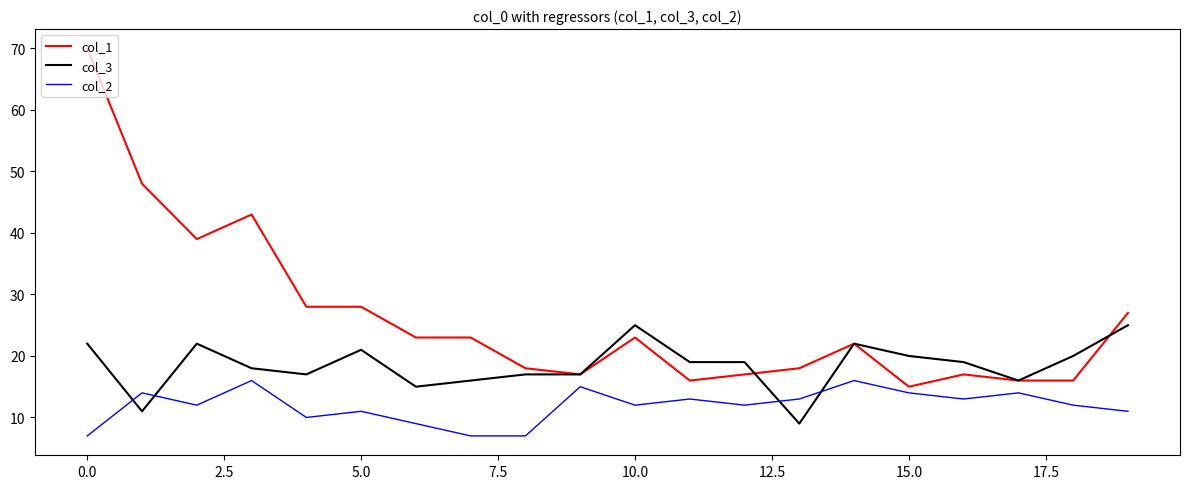

Rank the series by their maximum value, from highest to lowest.

col_1, col_3, col_2